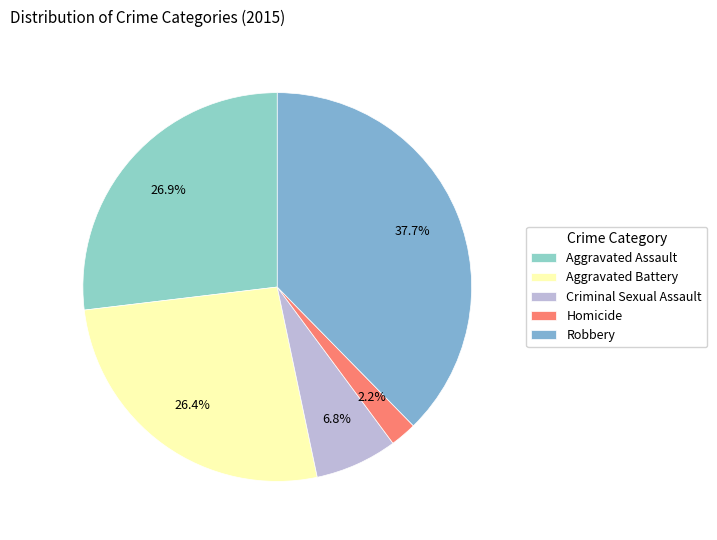

Count the number of slices in the pie.

5